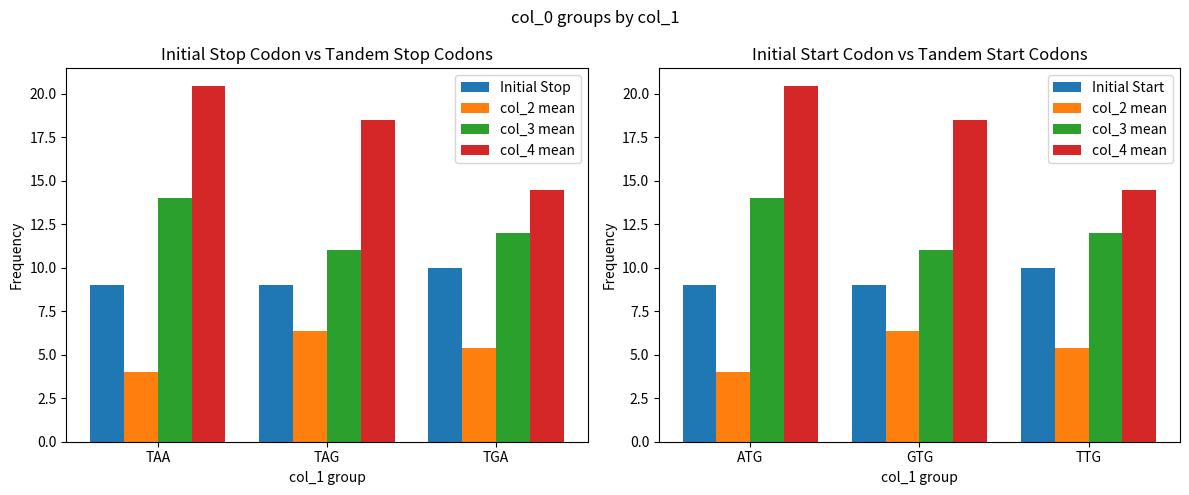

Is it true that Initial Stop equals 9.0 at TAG?

True